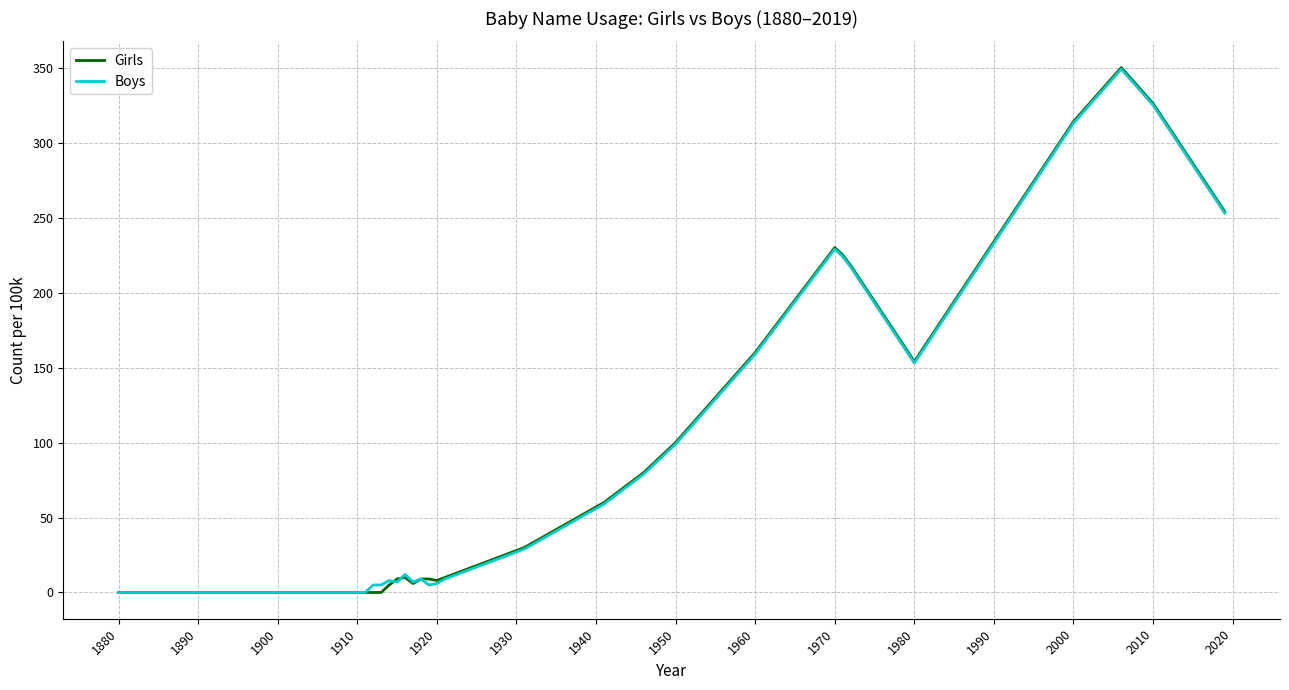

Which series has the widest spread of values?

Girls